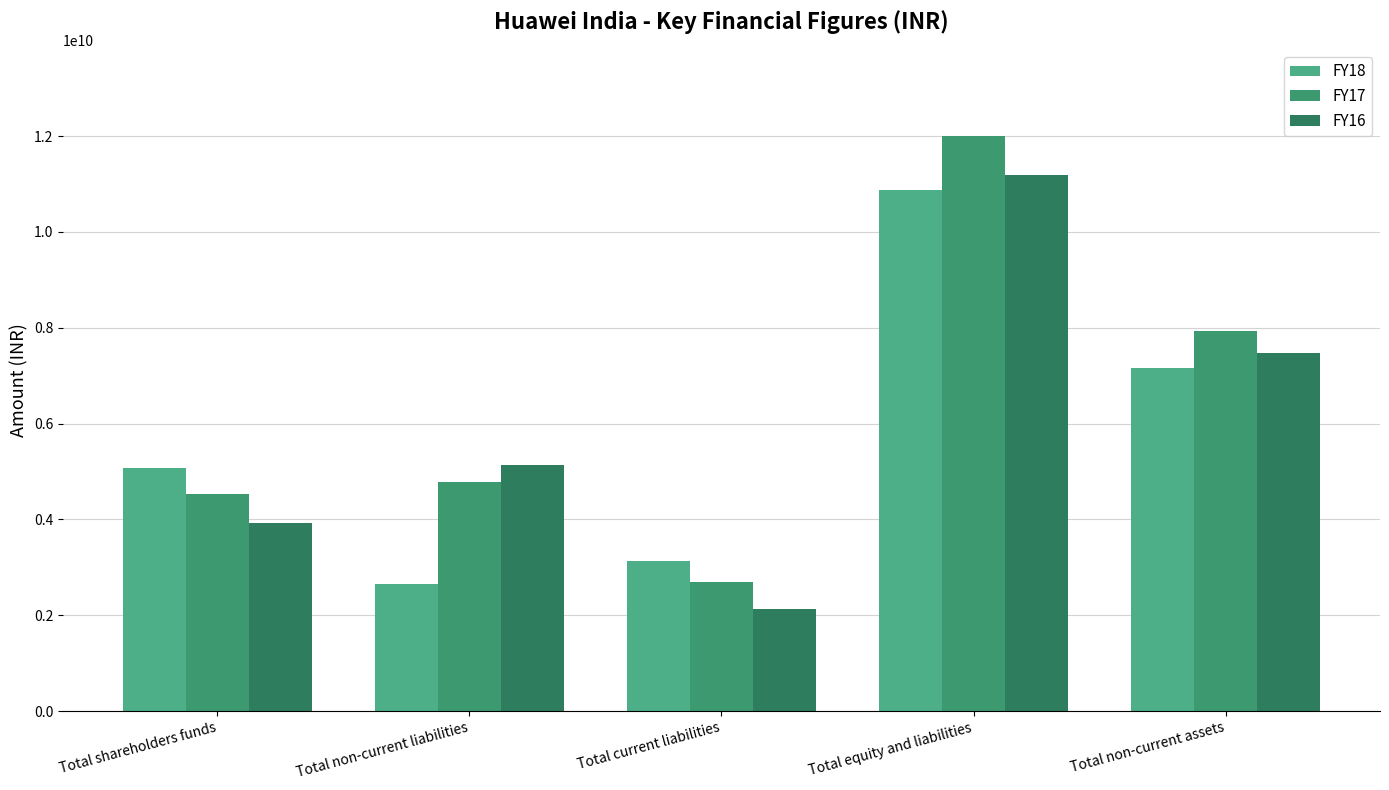

Which category has the lowest value in the FY16 series?

Total current liabilities